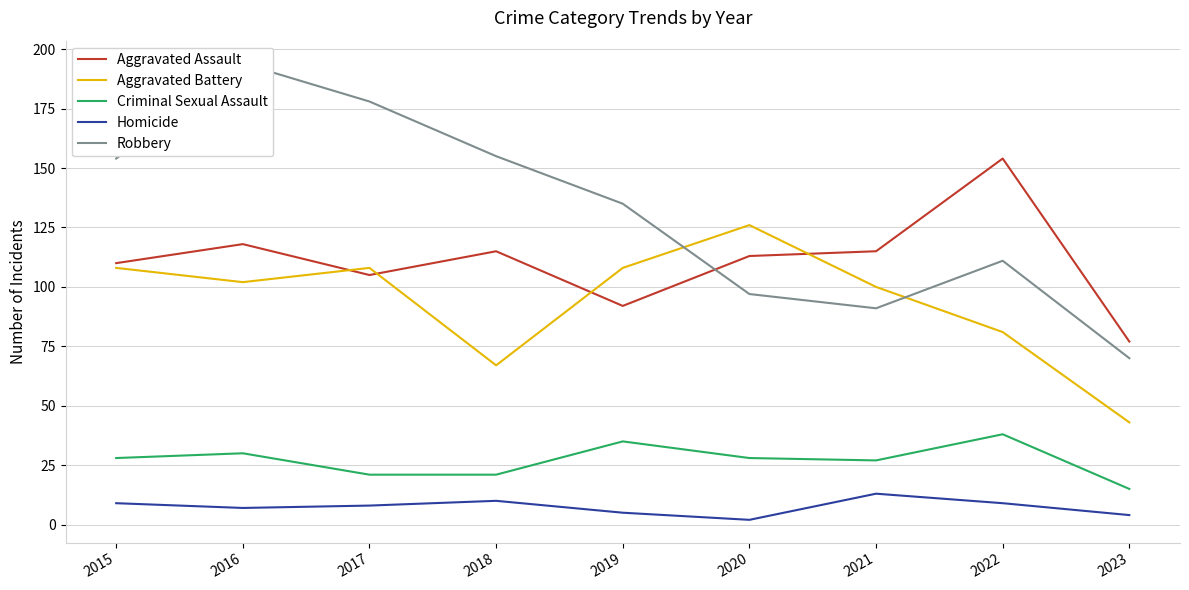

Reading left to right, transcribe all the data shown in this chart.

Aggravated Assault: 2015=110	2016=118	2017=105	2018=115	2019=92	2020=113	2021=115	2022=154	2023=77
Aggravated Battery: 2015=108	2016=102	2017=108	2018=67	2019=108	2020=126	2021=100	2022=81	2023=43
Criminal Sexual Assault: 2015=28	2016=30	2017=21	2018=21	2019=35	2020=28	2021=27	2022=38	2023=15
Homicide: 2015=9	2016=7	2017=8	2018=10	2019=5	2020=2	2021=13	2022=9	2023=4
Robbery: 2015=154	2016=194	2017=178	2018=155	2019=135	2020=97	2021=91	2022=111	2023=70